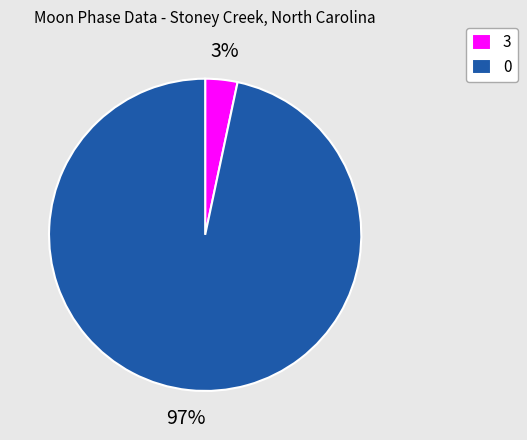

Do 0 and 3 together represent more than half of the pie?

Yes